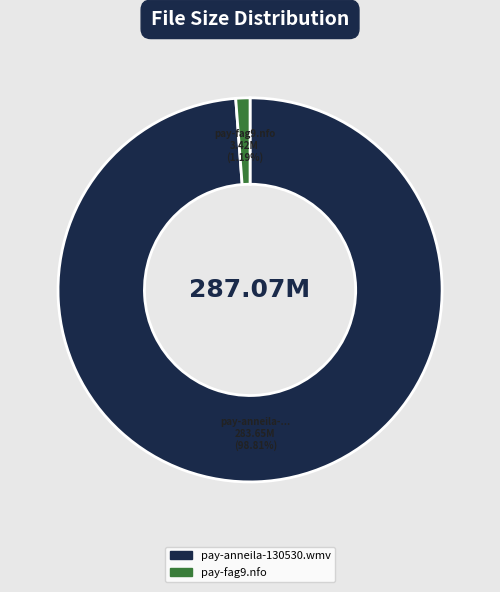

Which slice is the largest?

pay-anneila-130530.wmv